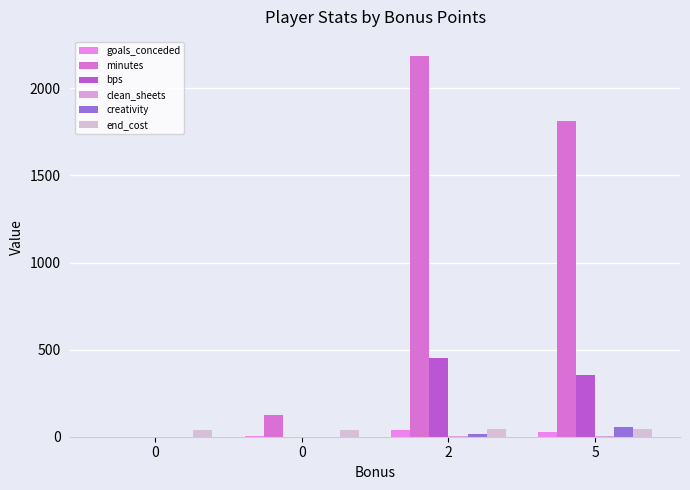

Are the bars horizontal?

No